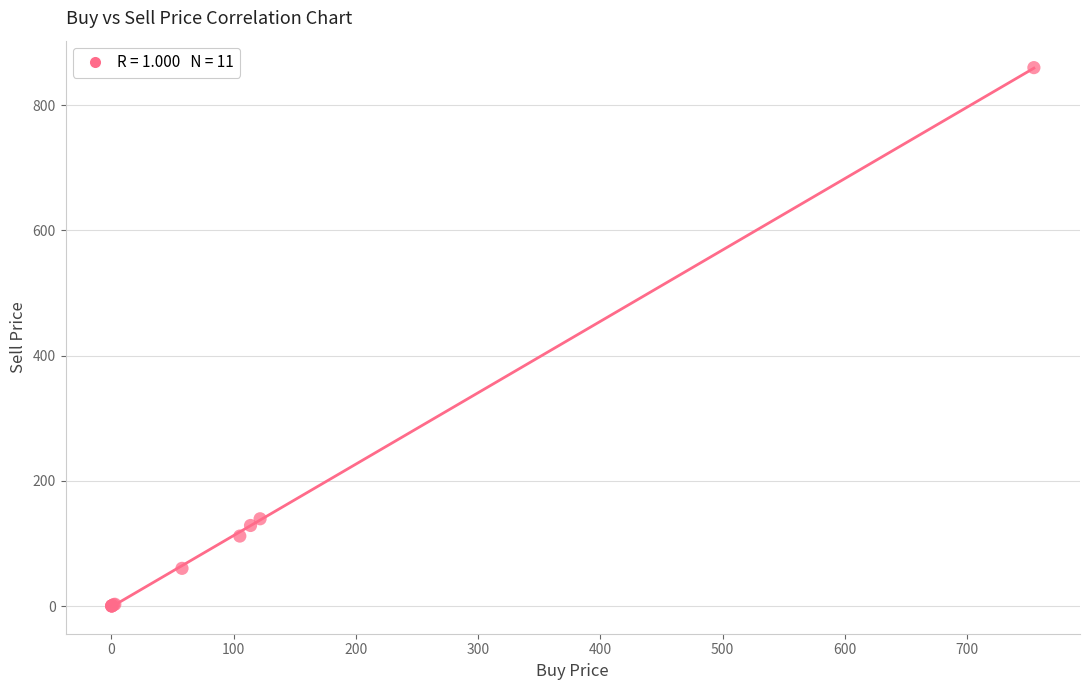

What Y value in the scatter plot is closest to 430?

139.4